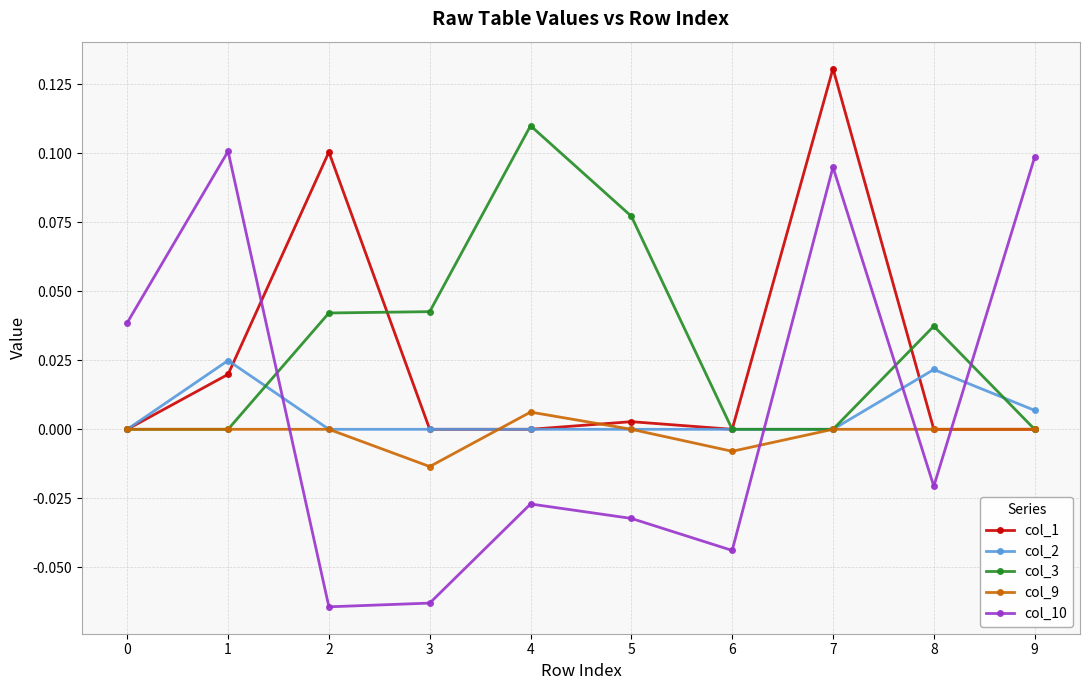

Where is the first local maximum for col_10?

1